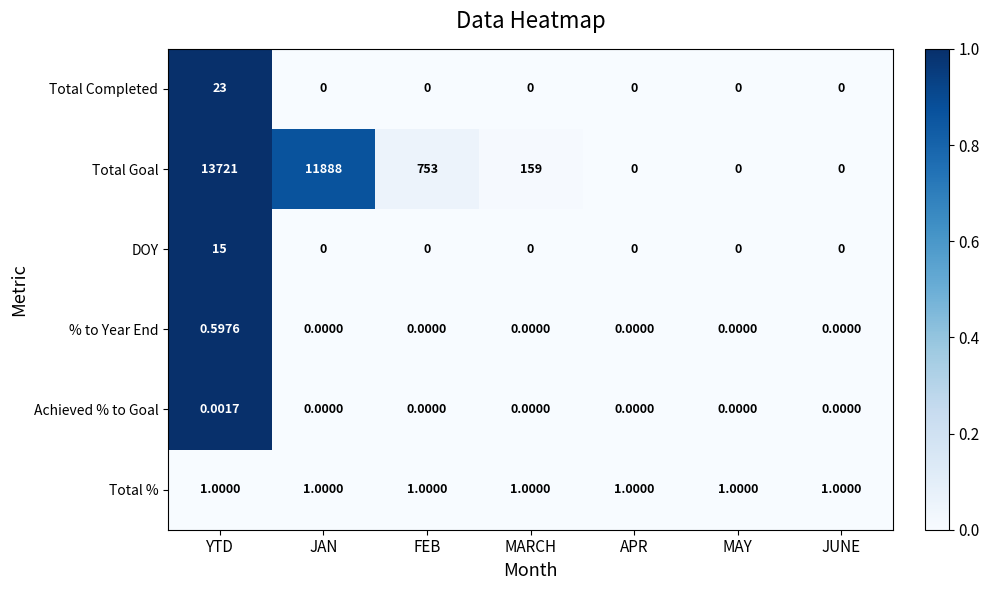

Which category has the highest value across all series?

YTD